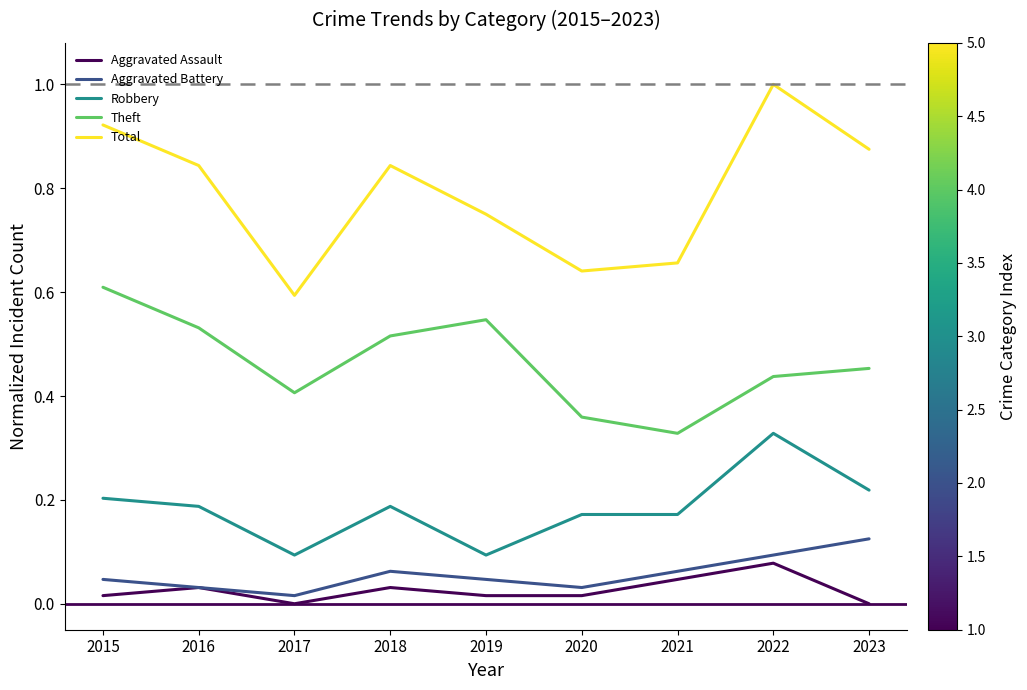

Is this an area chart (filled region under the line)?

No